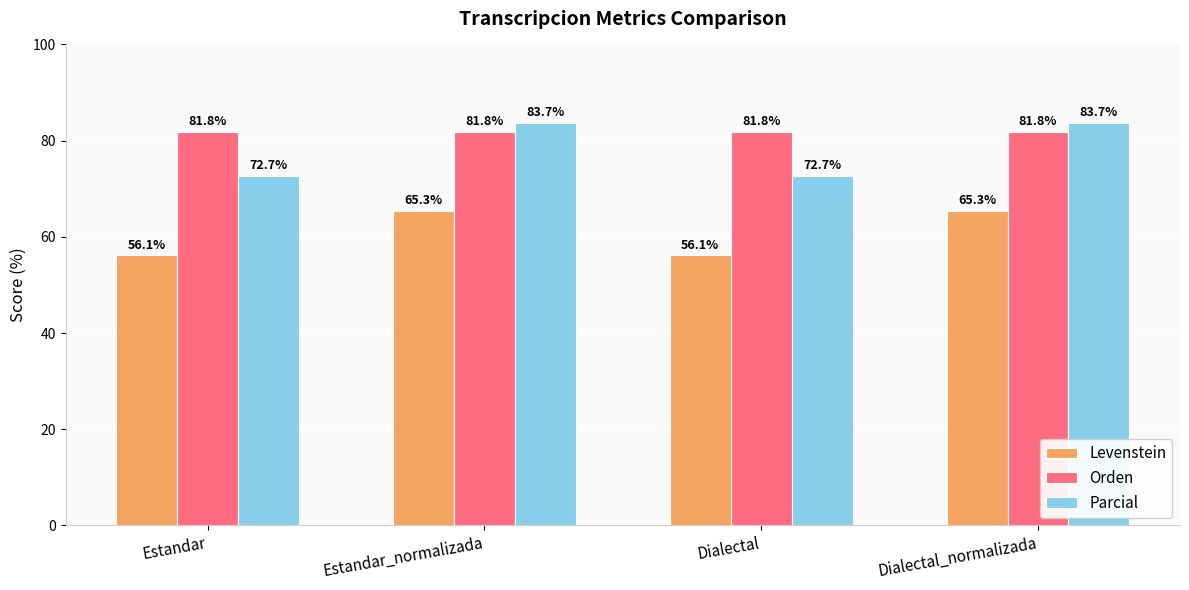

Reading left to right, what are all the values shown in this chart?

Levenstein: Estandar=56.1	Estandar_normalizada=65.3	Dialectal=56.1	Dialectal_normalizada=65.3
Orden: Estandar=81.8	Estandar_normalizada=81.8	Dialectal=81.8	Dialectal_normalizada=81.8
Parcial: Estandar=72.7	Estandar_normalizada=83.7	Dialectal=72.7	Dialectal_normalizada=83.7